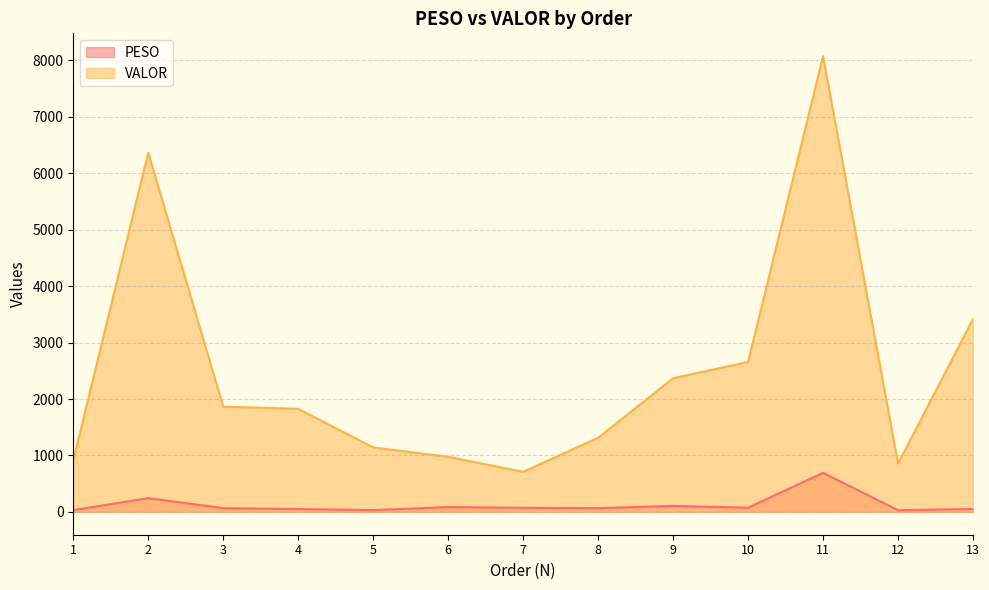

Is it true that VALOR equals 6363.6 at 2?

True